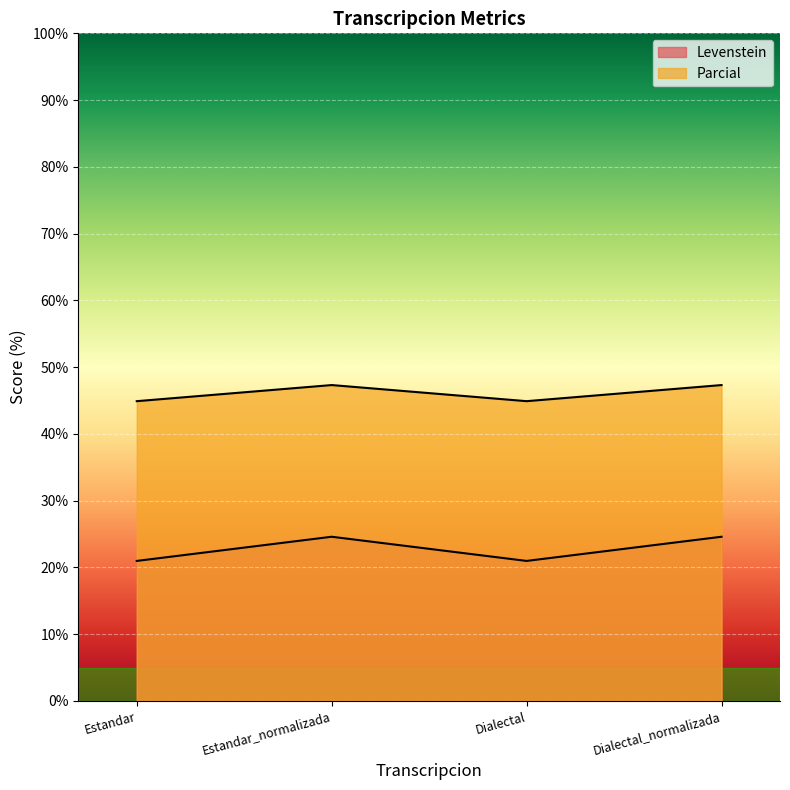

Where does the Parcial series first go above 47?

Estandar_normalizada